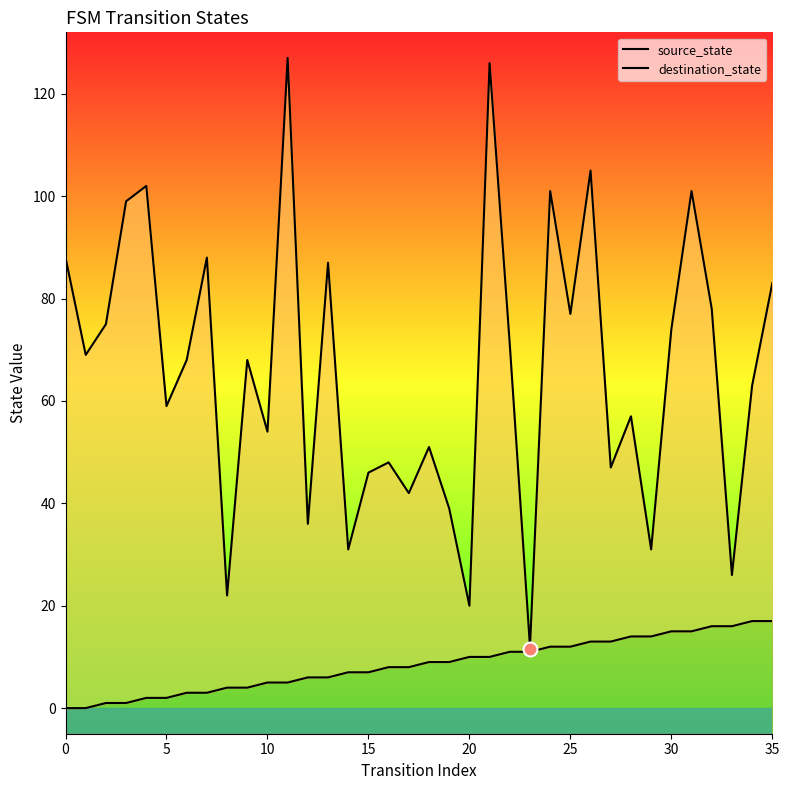

True or false: source_state and destination_state intersect in this chart.

False